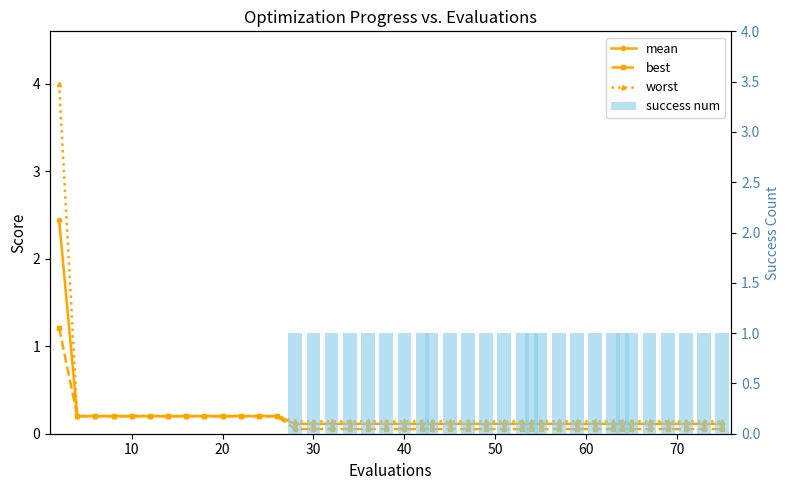

What is the maximum value for best?

1.2